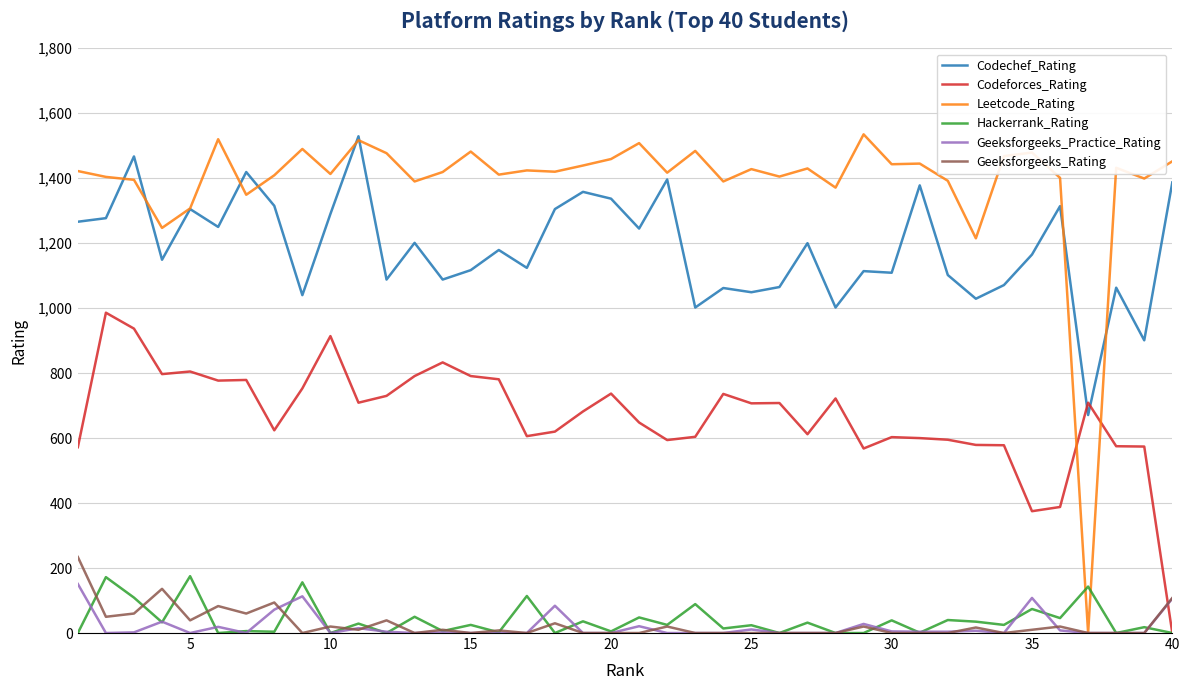

True or false: Hackerrank_Rating and Codechef_Rating cross at least once.

False